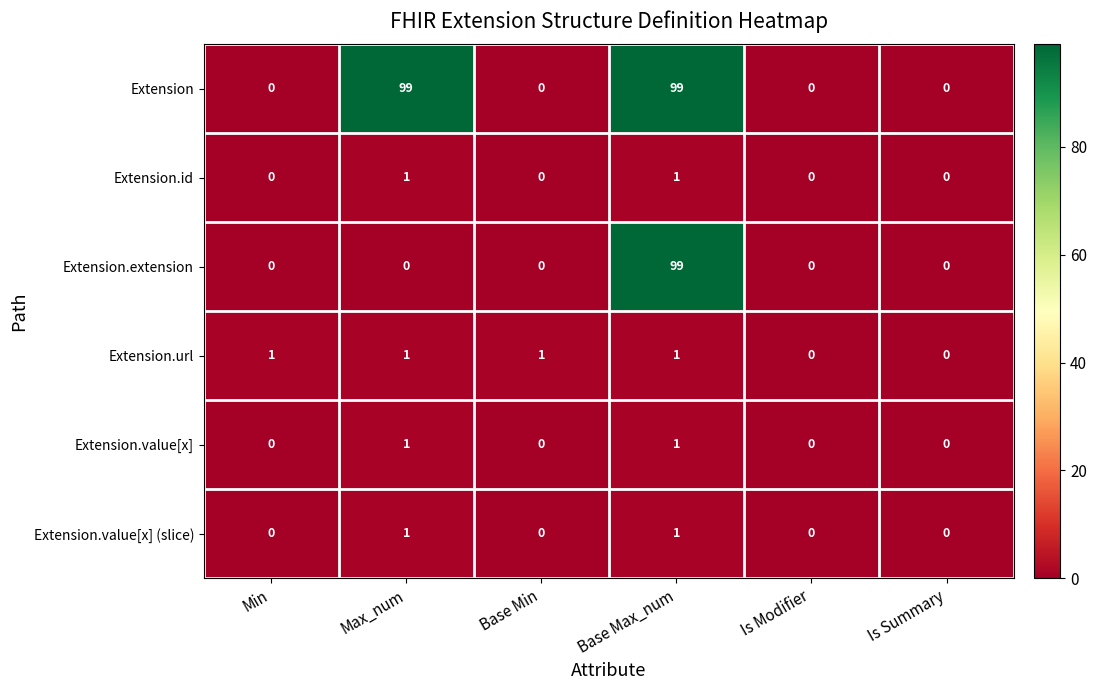

What is the difference between the maximum and minimum values in the Extension series?

99